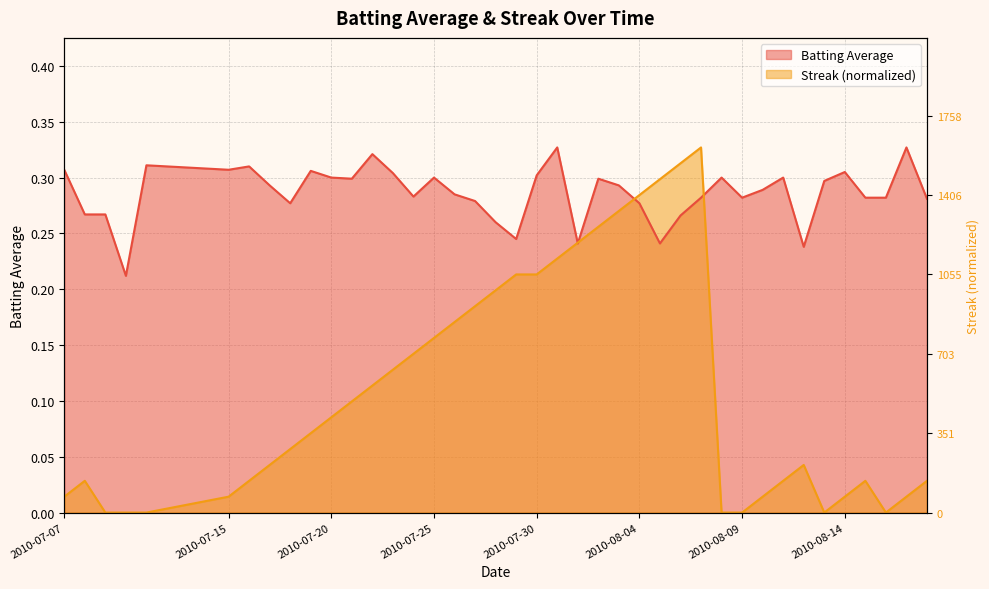

Does the chart have visible grid lines?

Yes